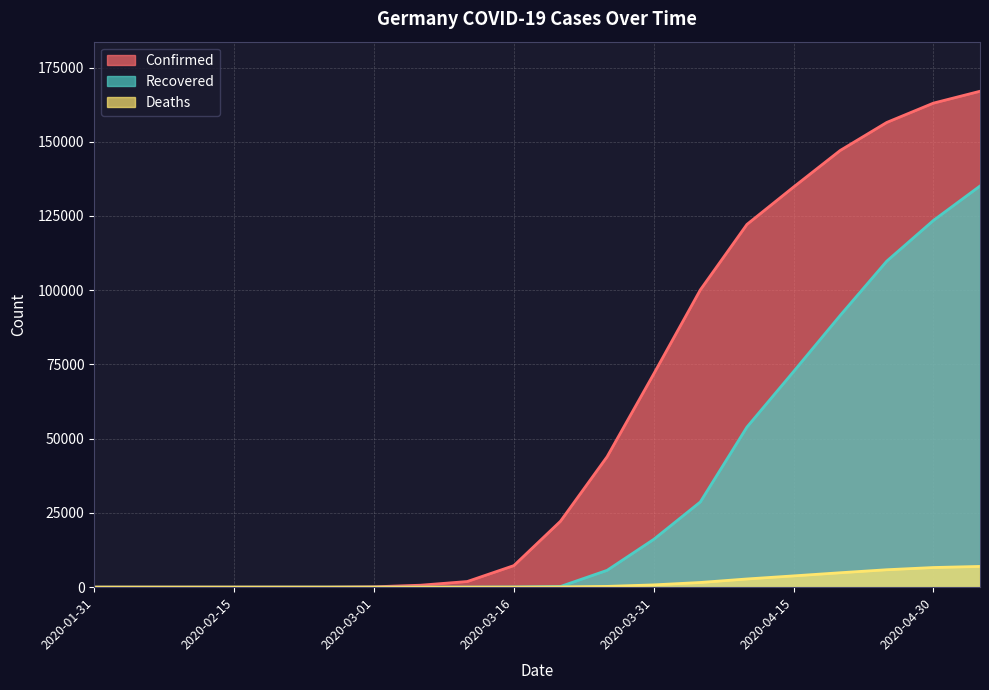

True or false: Confirmed and Recovered cross at least once.

False